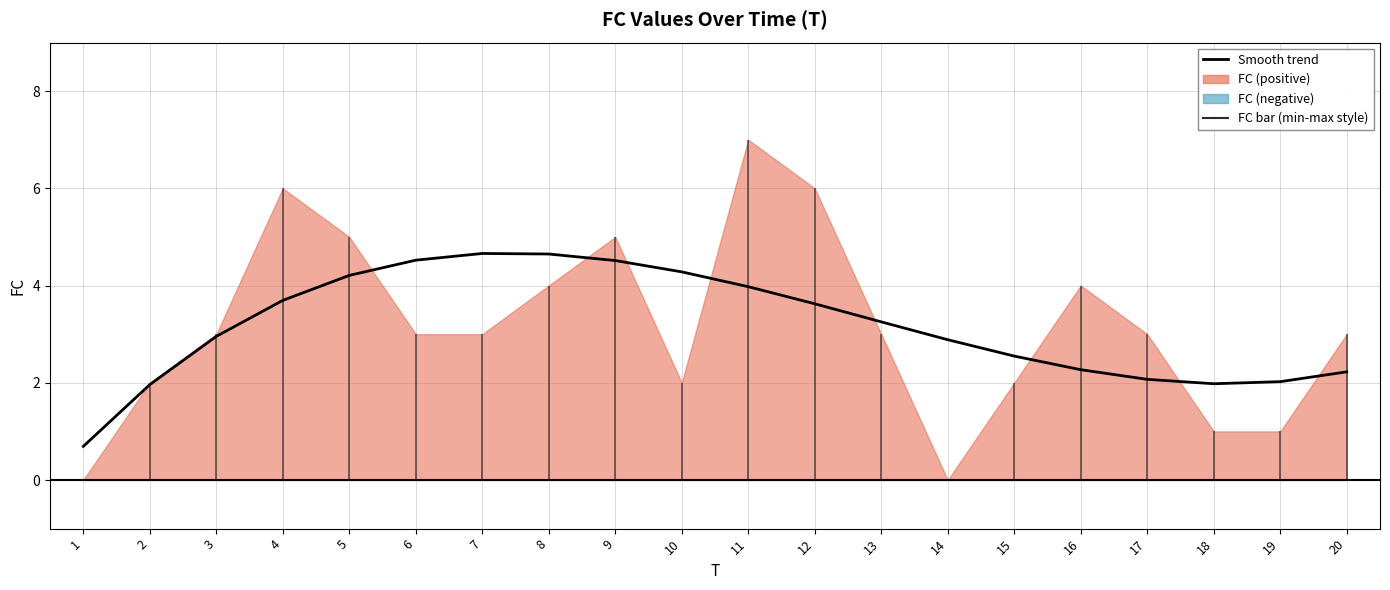

Is it true that the value at 20 is 0.7?

False